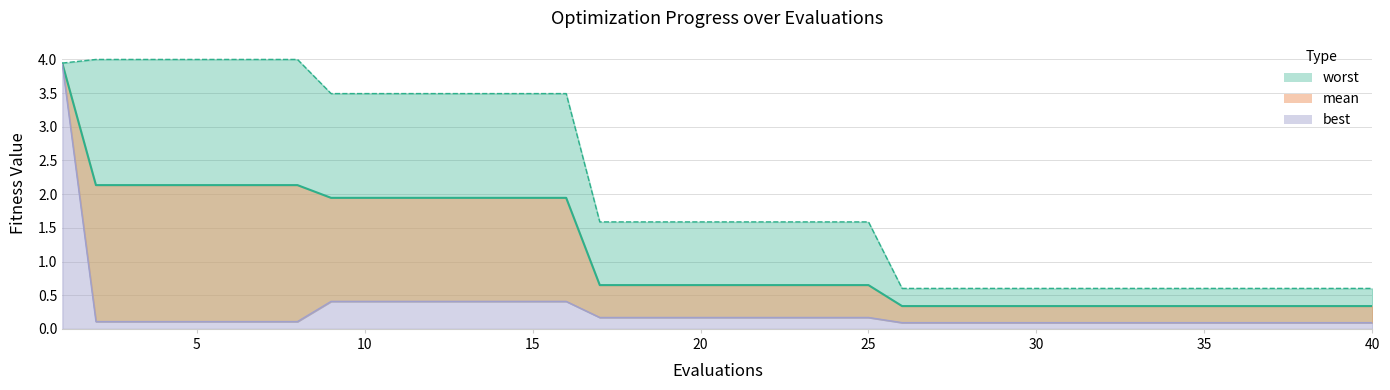

Is the value of mean at 31 greater than the value of worst at 19?

No